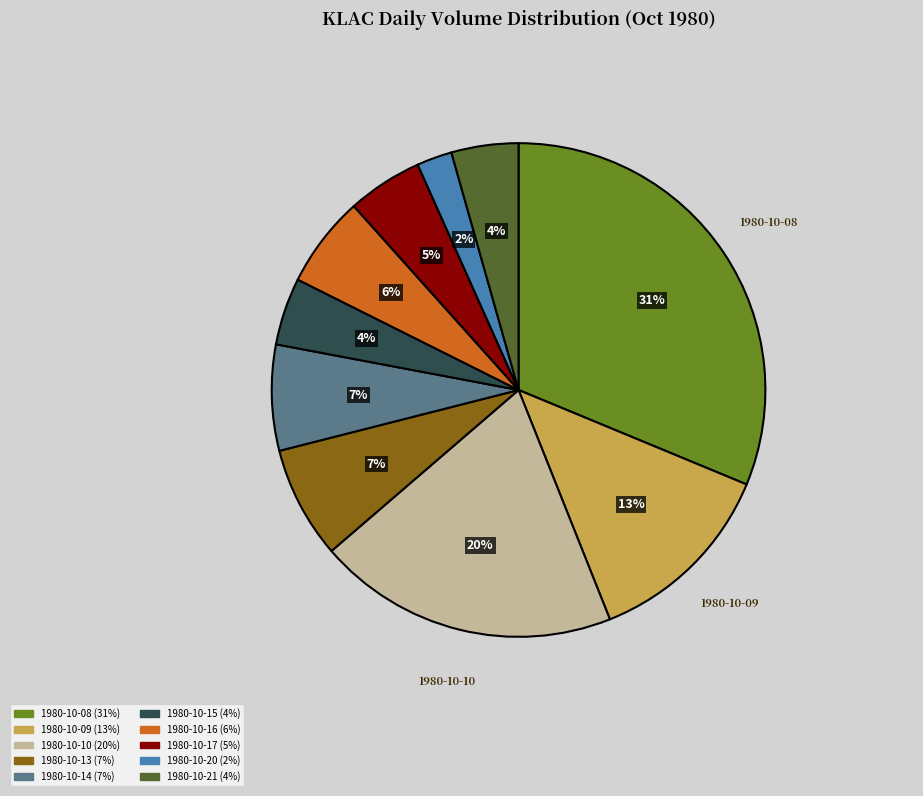

Between 1980-10-15 and 1980-10-17, which is larger?

1980-10-17